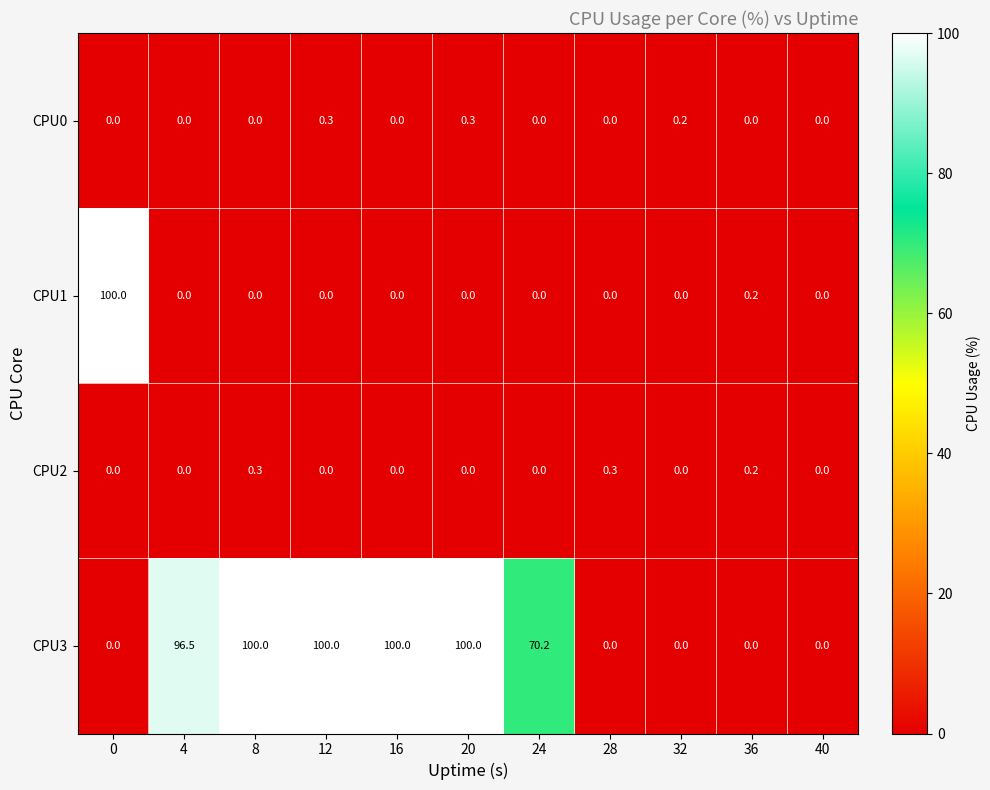

Is the value of CPU0 at 24 greater than the value of CPU3 at 20?

No